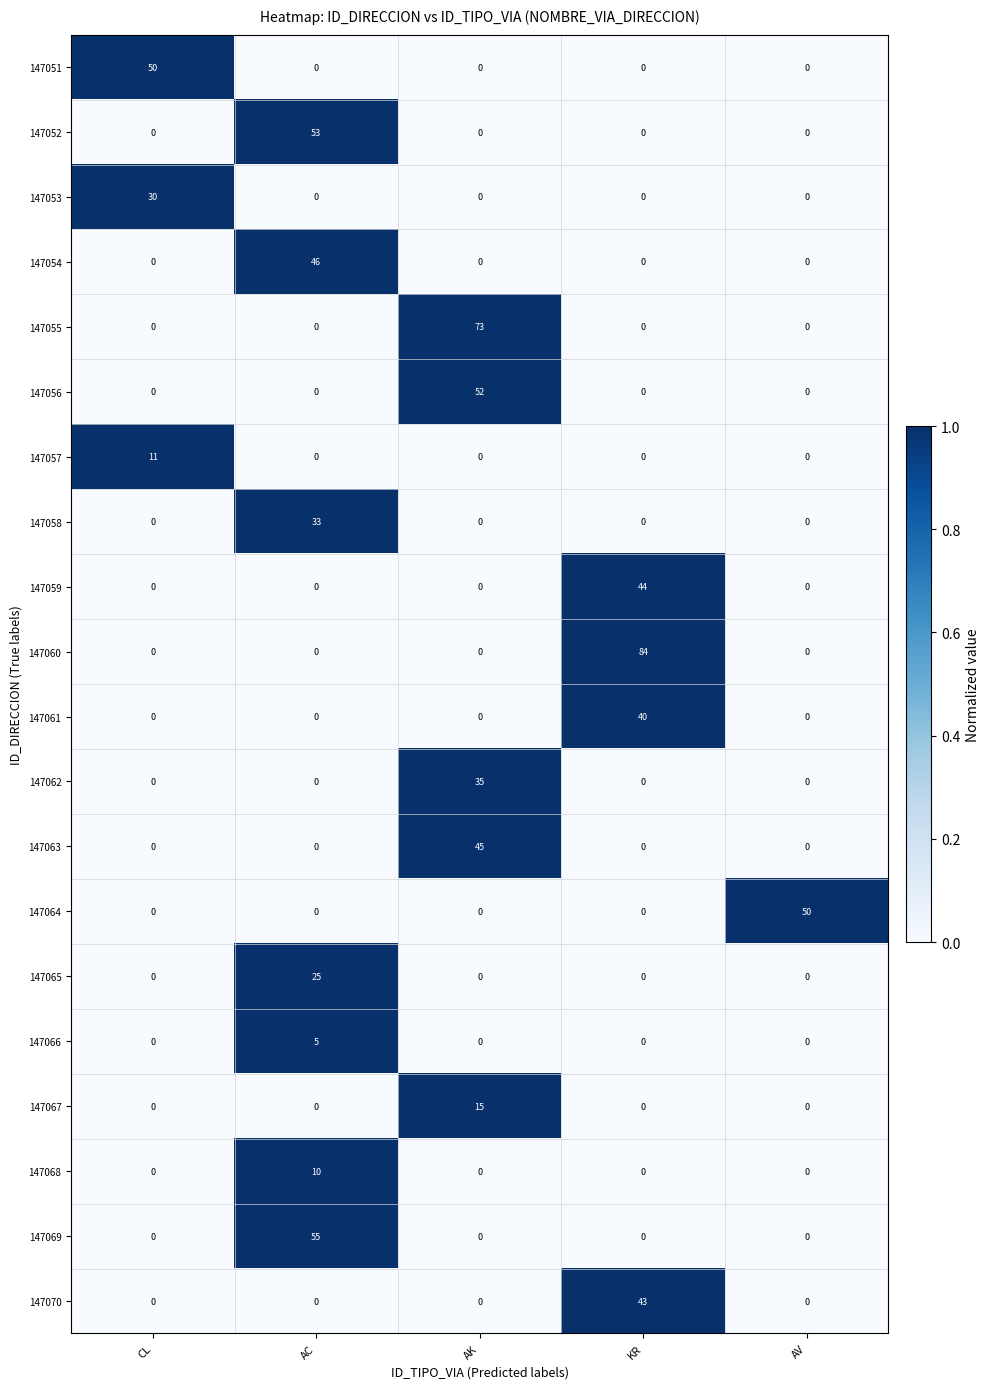

What is the spread (max minus min) of values at AV?

50